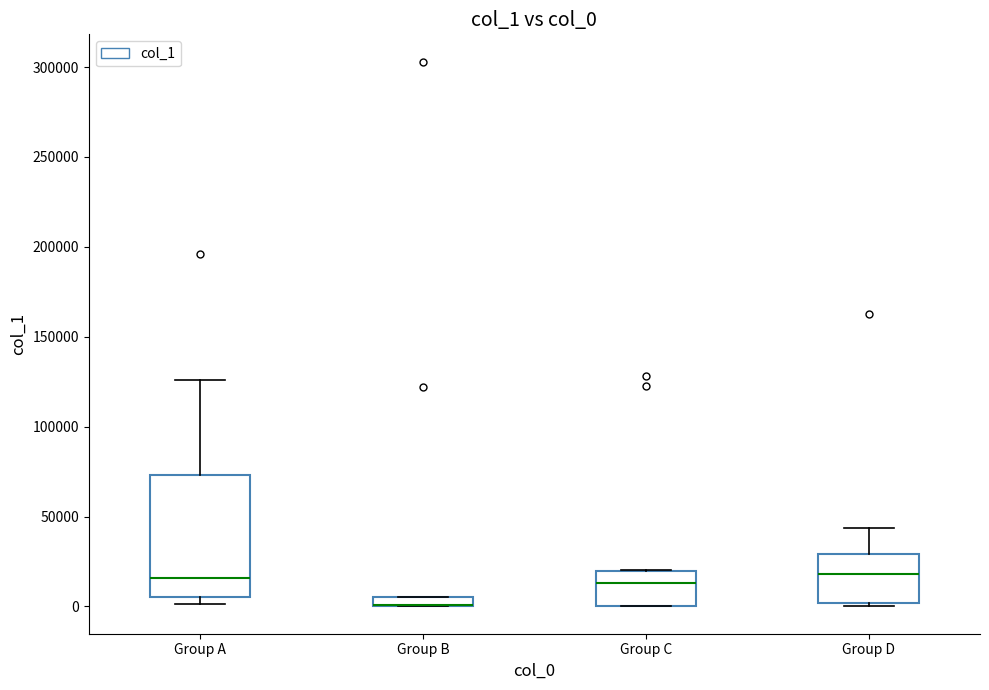

Comparing the boxes themselves (not the whiskers), which one is the tallest?

Group A